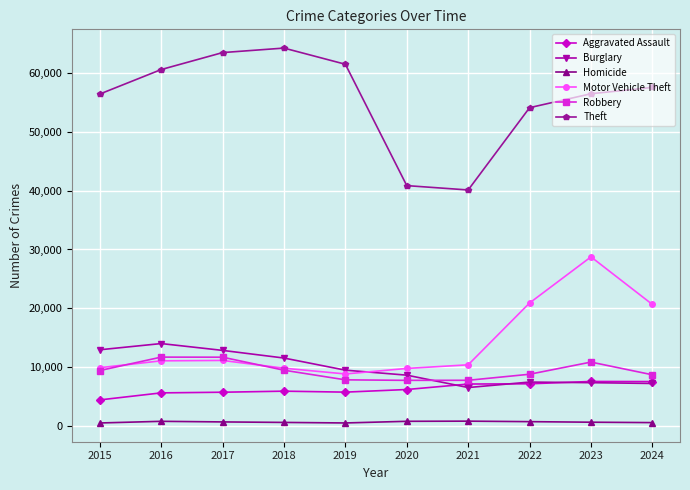

How many interior local valleys does the Theft series have?

1